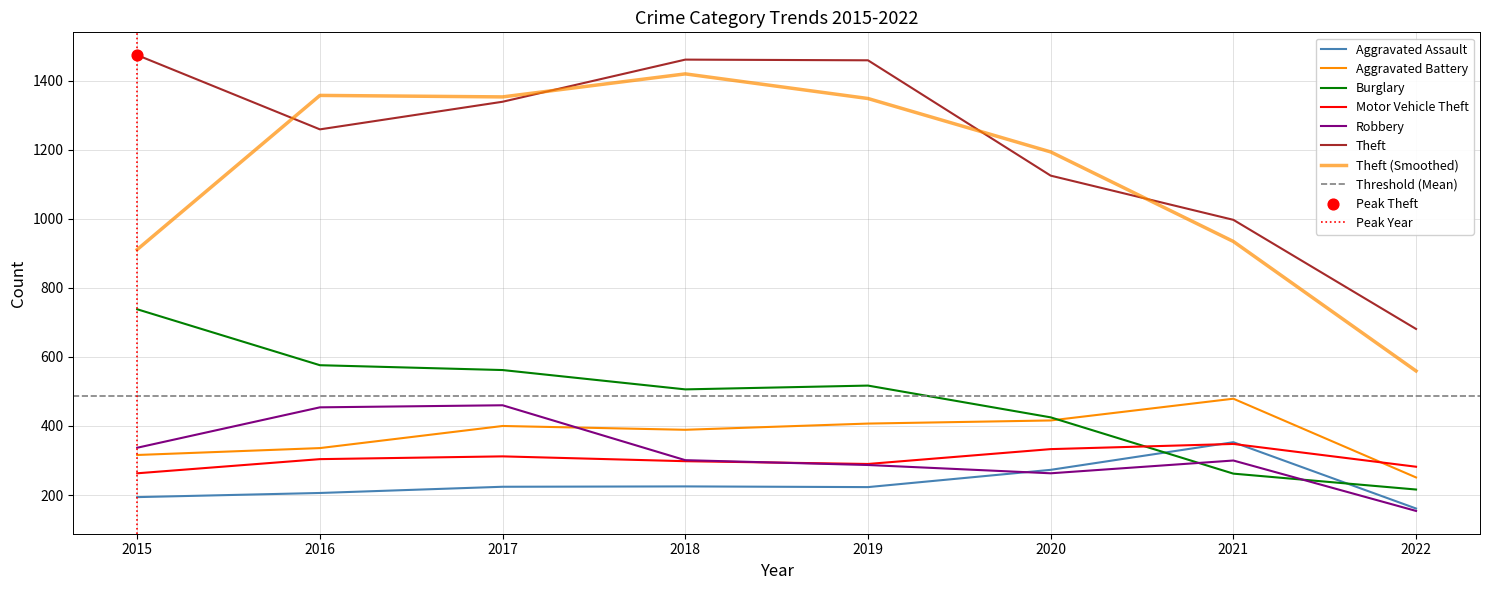

Which series reaches the minimum Y coordinate?

Robbery